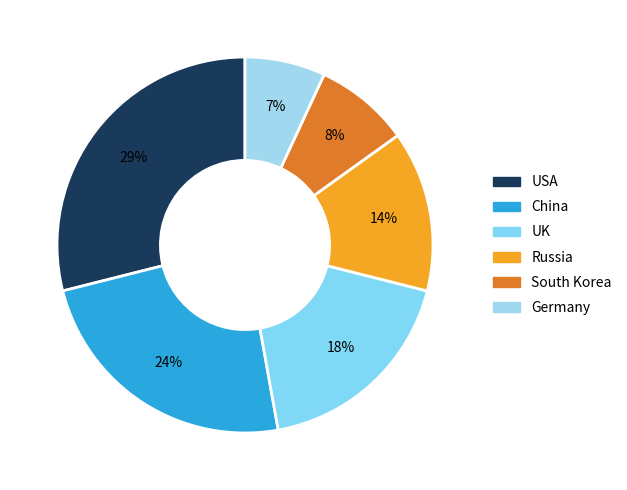

Does UK account for over 50% of the chart?

No